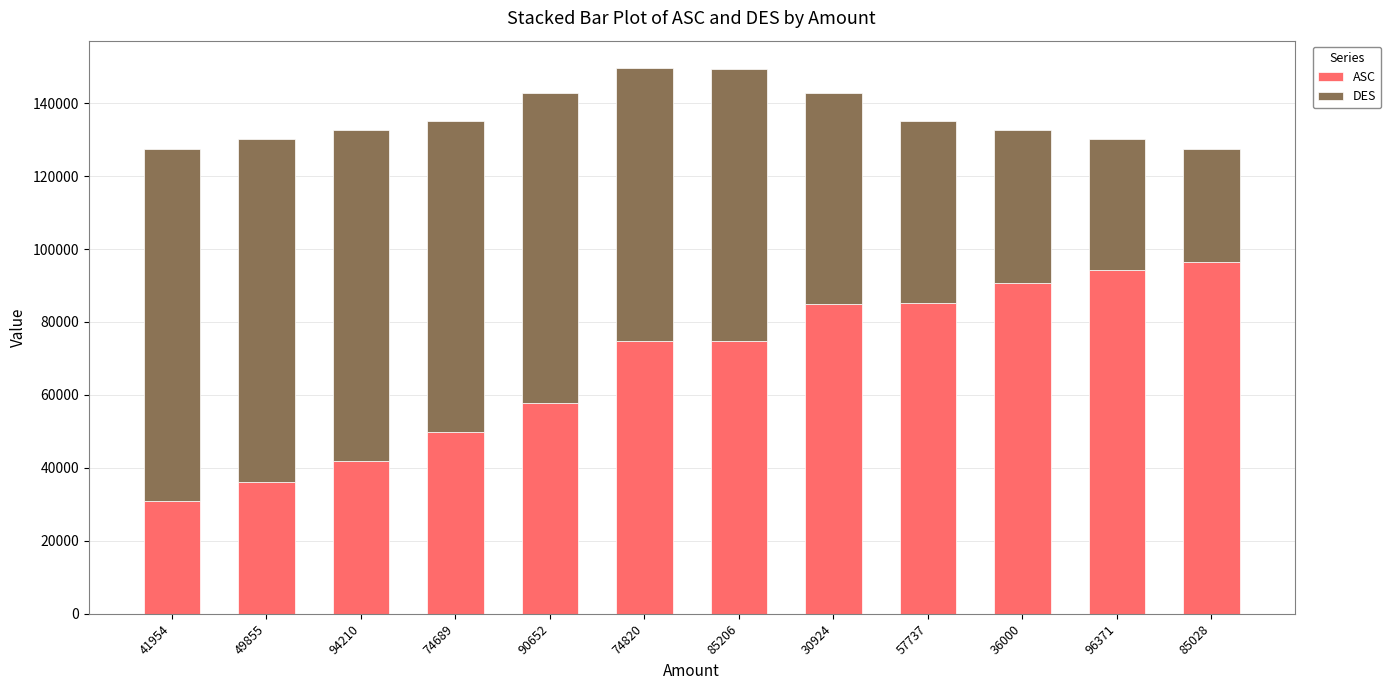

At which label is ASC closest to 63647?

90652